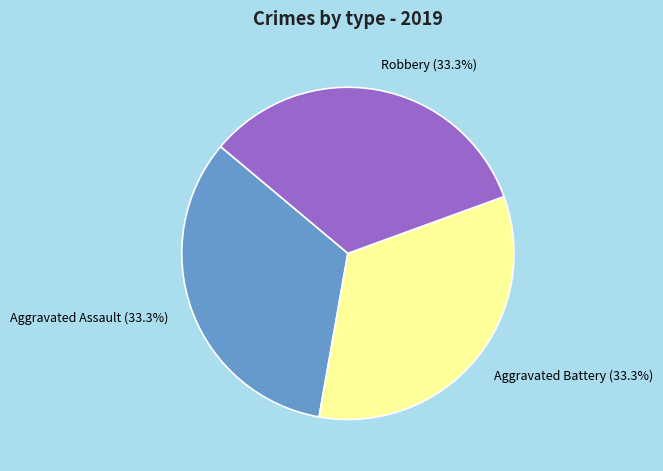

Count the number of slices in the pie.

3